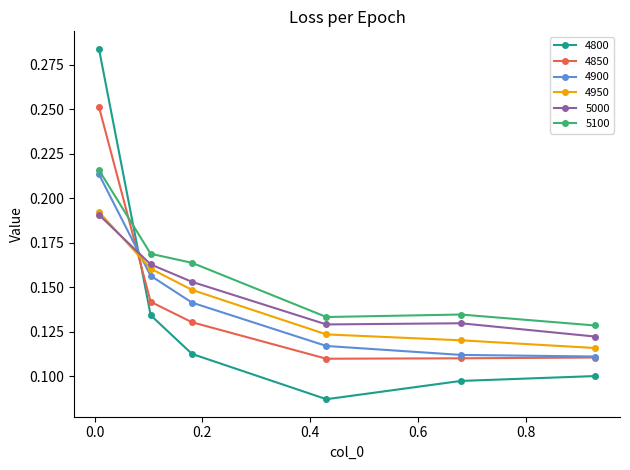

True or false: 4900 has more than 0 points higher than both neighbors.

False